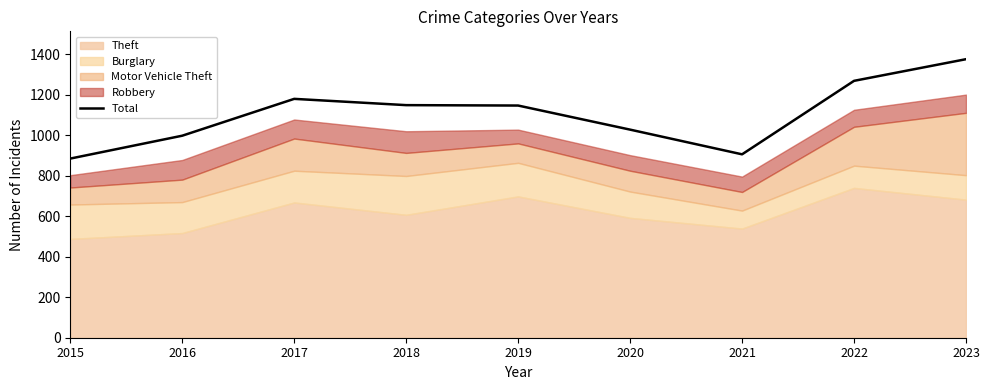

What is the change in value from 2015 to 2017?

+295